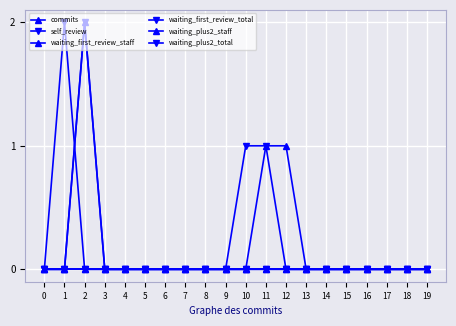

Which series changed the most between 3 and 19?

commits